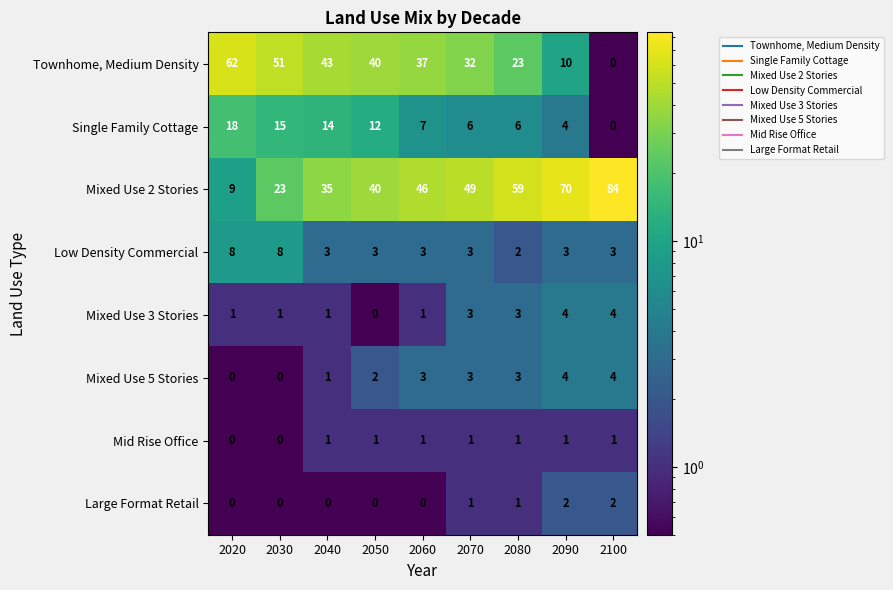

Which series has the widest spread of values?

Mixed Use 2 Stories